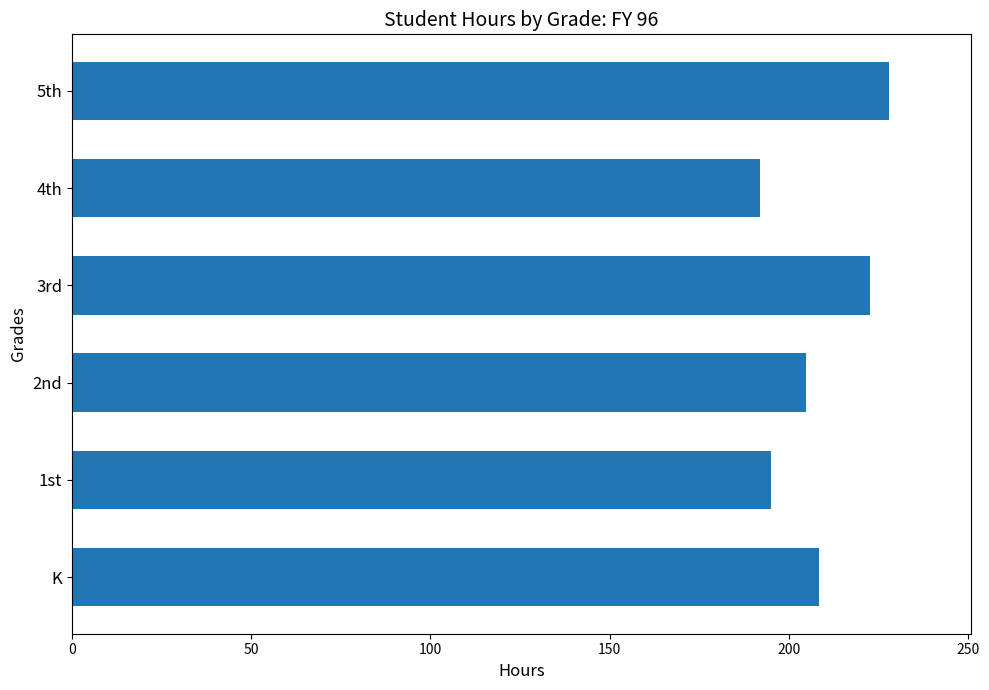

What is the maximum value shown in the chart?

228.0